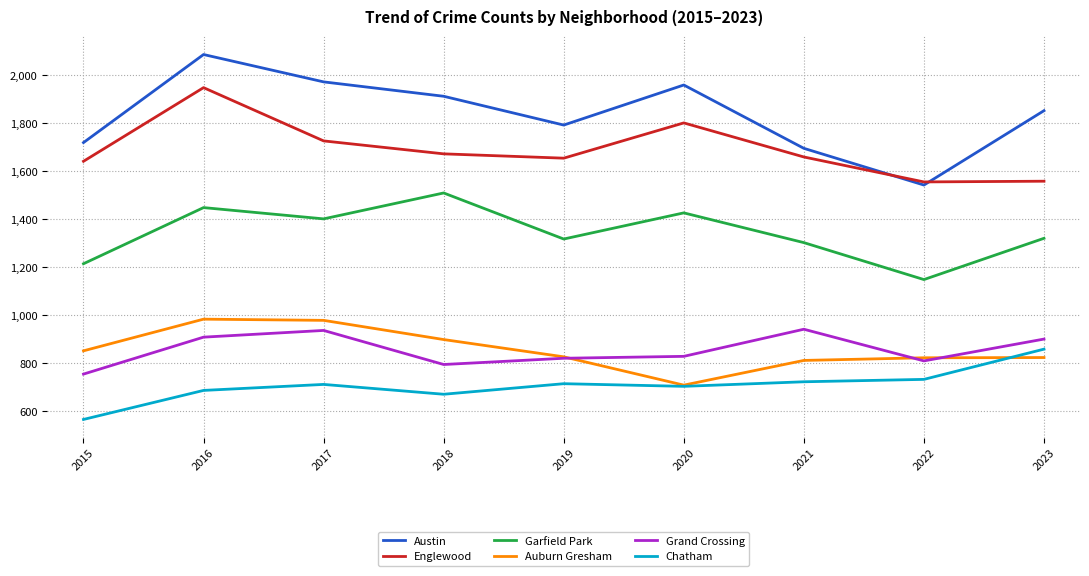

Which series has the largest range (max minus min)?

Austin